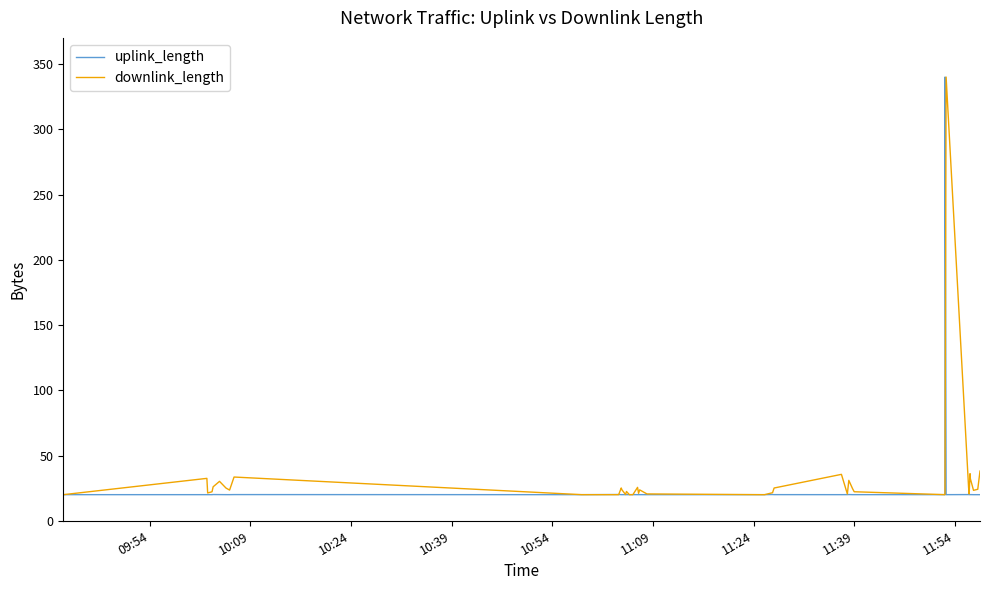

How many lines are shown in the chart?

2